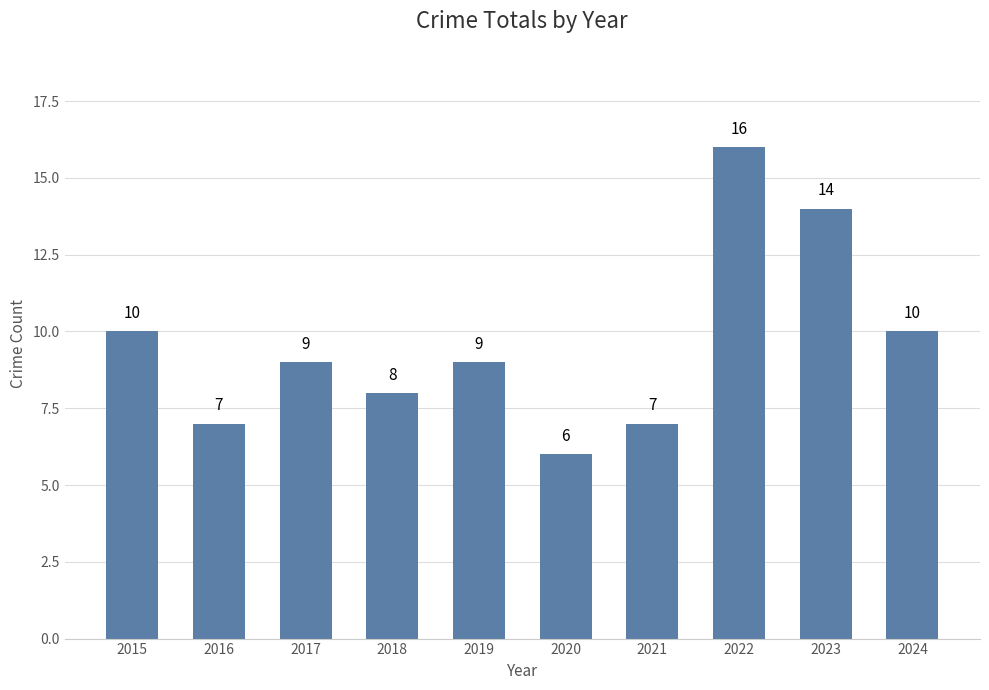

Does the chart contain any negative values?

No